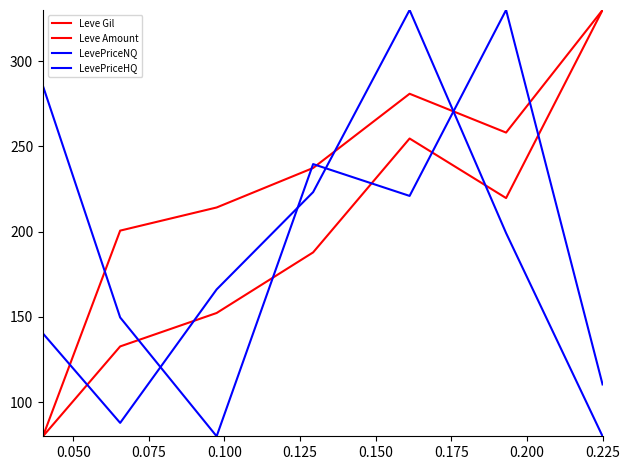

Is this an area chart (filled region under the line)?

No